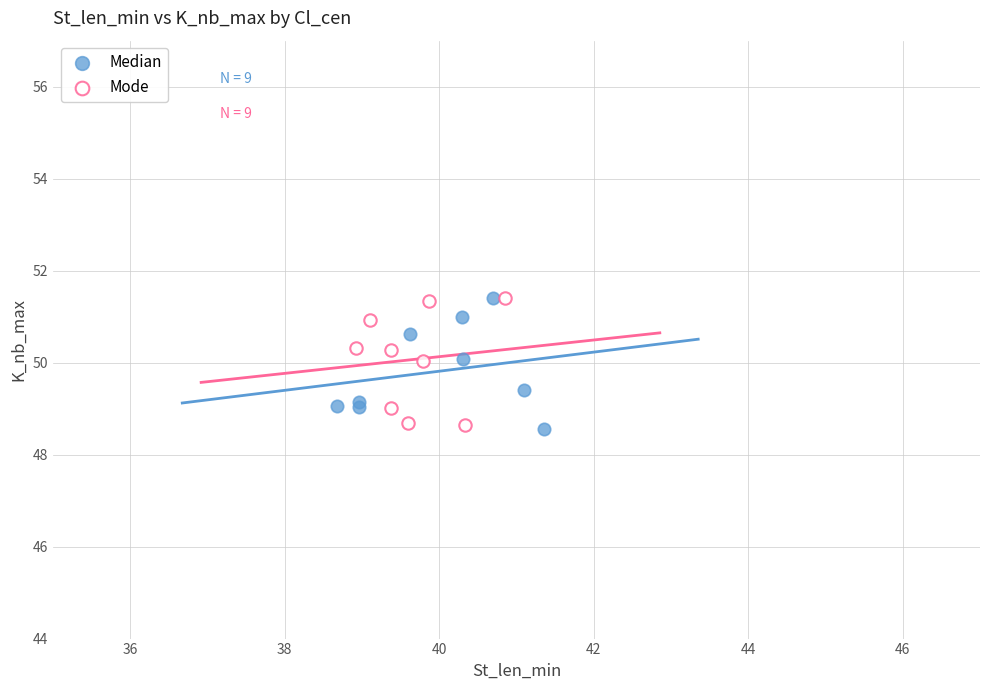

What are all the series names shown in the legend?

Median, Mode